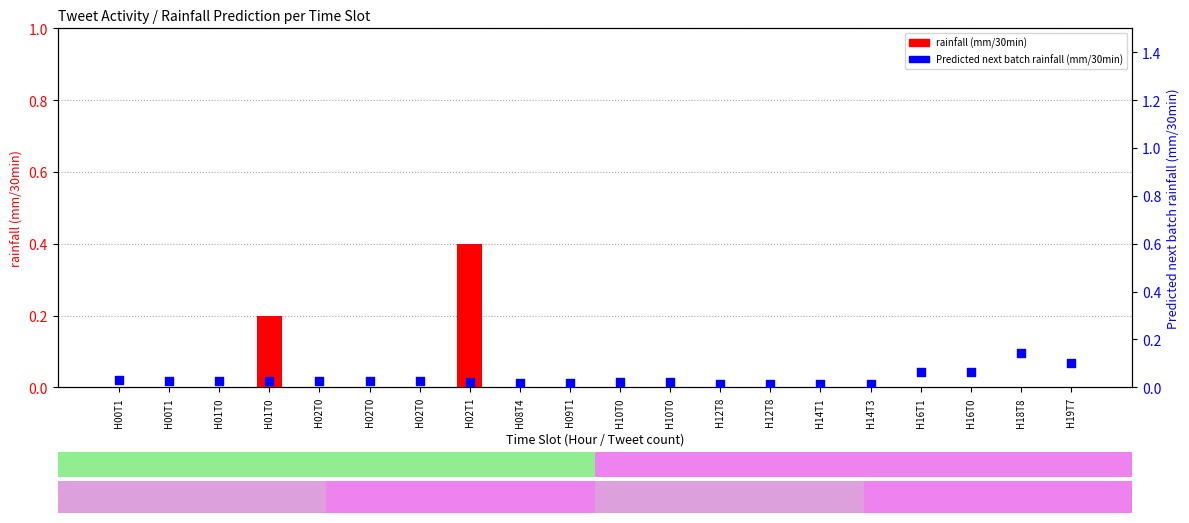

What is the total value across all series at H02T1?

0.4